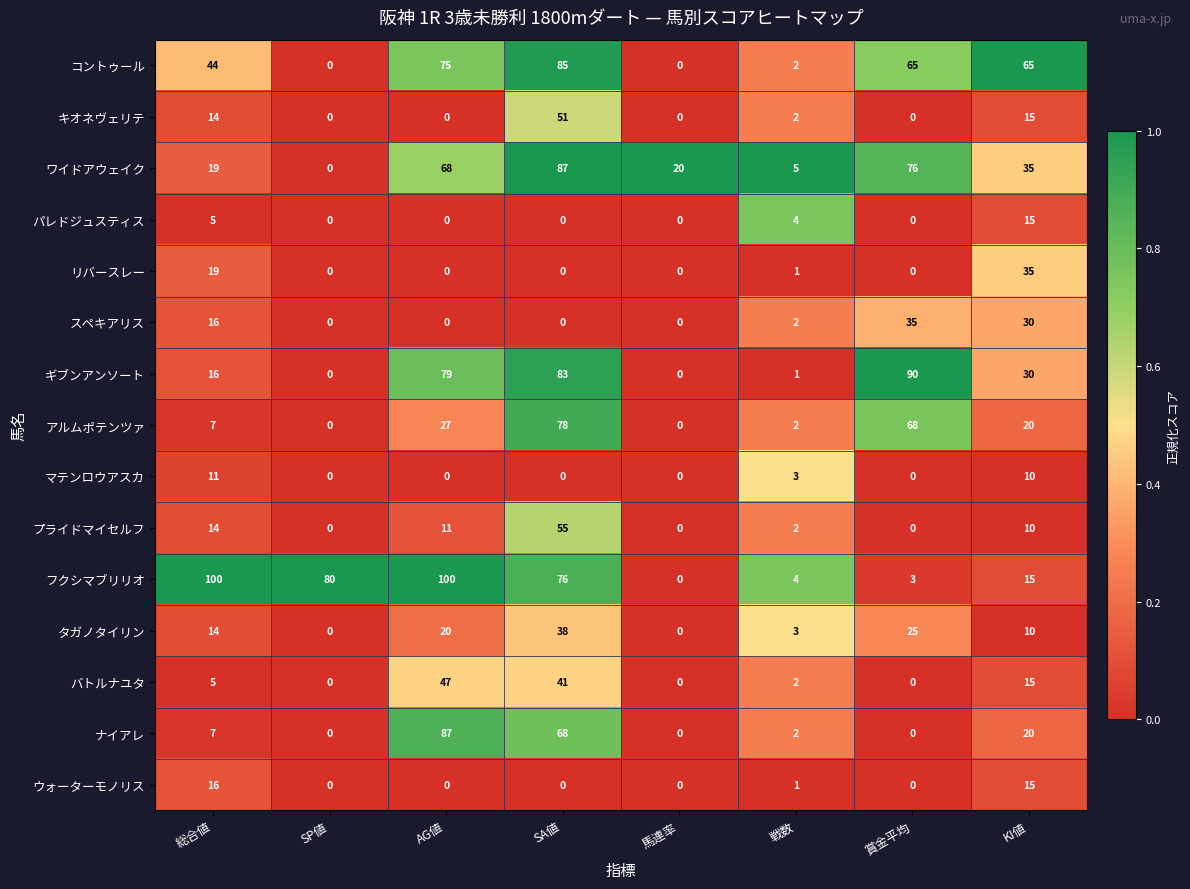

At which label does ワイドアウェイク first exceed 35?

AG値